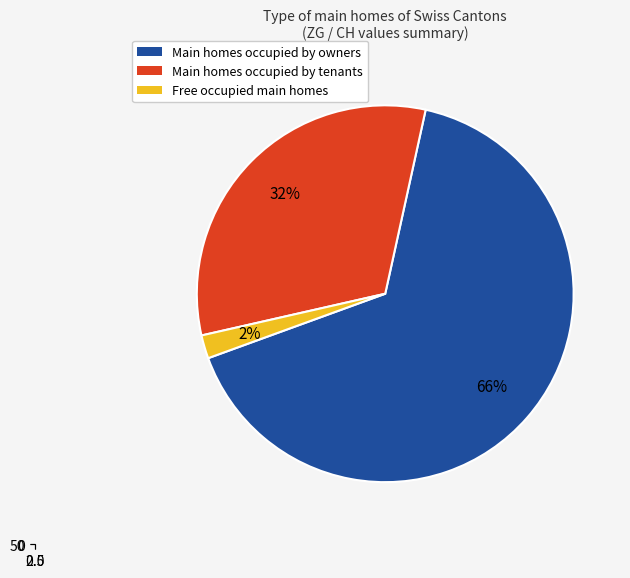

The JU slice represents 19% of the pie. True or false?

False